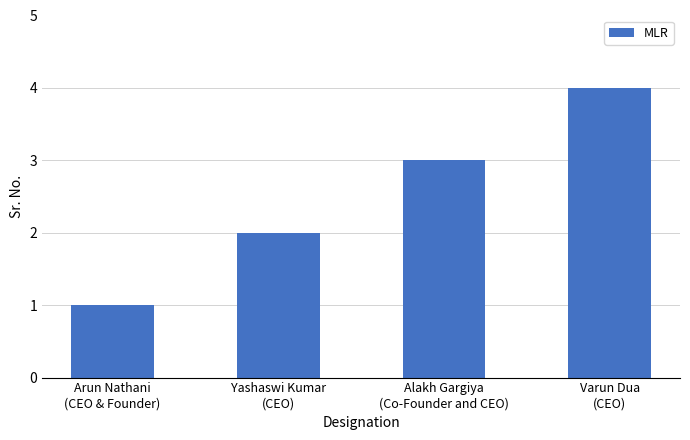

Which has a higher value, Yashaswi Kumar
(CEO) or Alakh Gargiya
(Co-Founder and CEO)?

Alakh Gargiya
(Co-Founder and CEO)